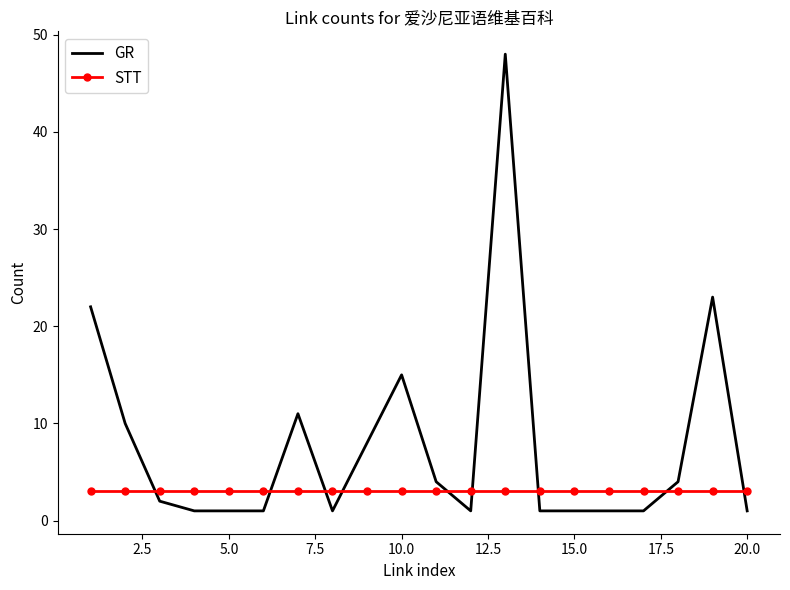

What is the maximum value for STT?

3